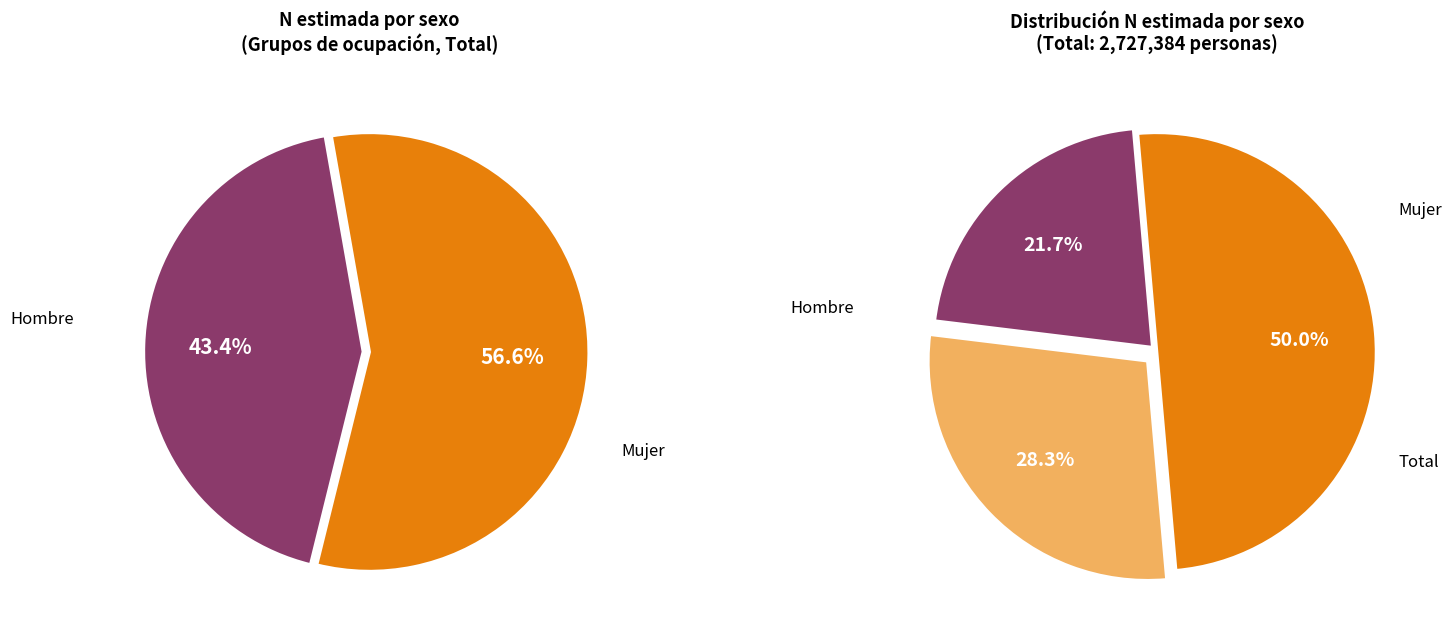

Count the number of slices in the pie.

3